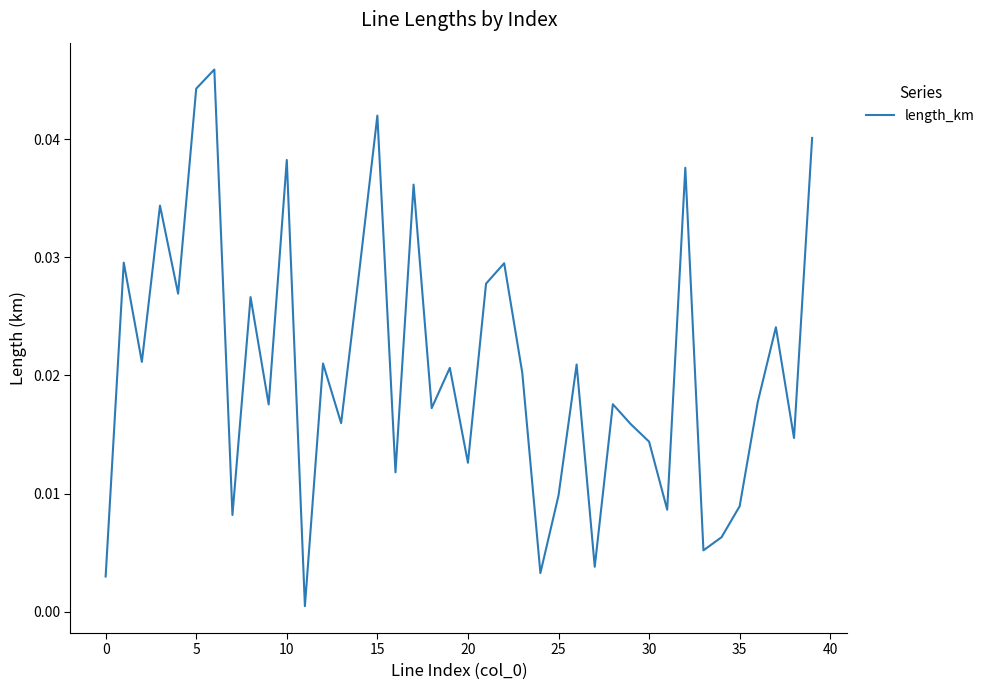

How many lines are shown in the chart?

1